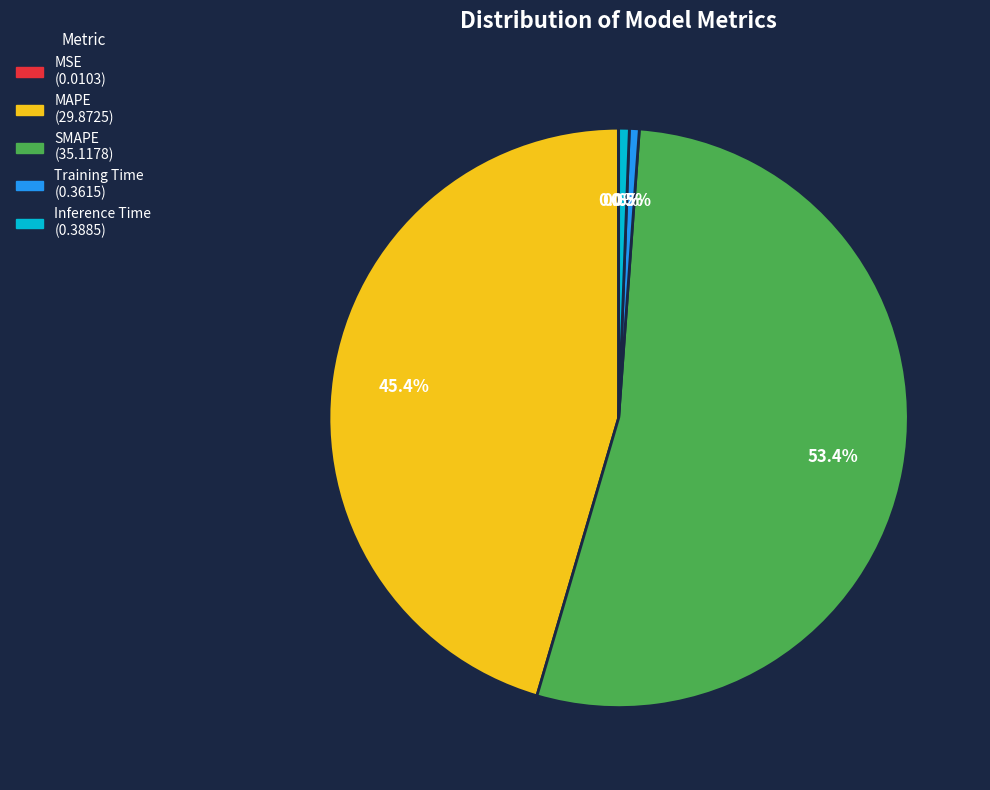

Between Training Time and MAPE, which is larger?

MAPE